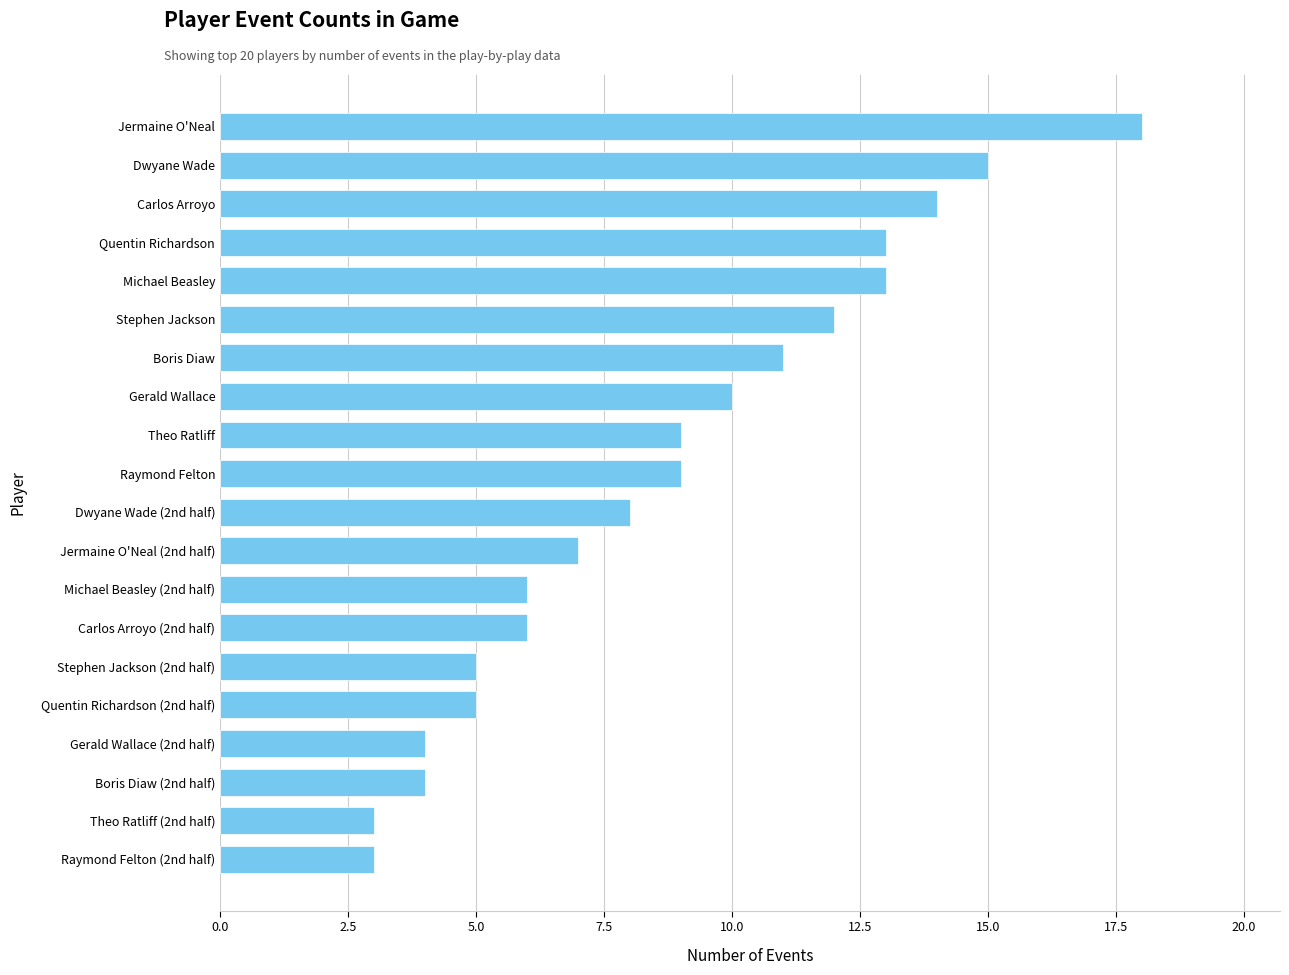

Between Theo Ratliff and Gerald Wallace (2nd half), which is larger?

Theo Ratliff